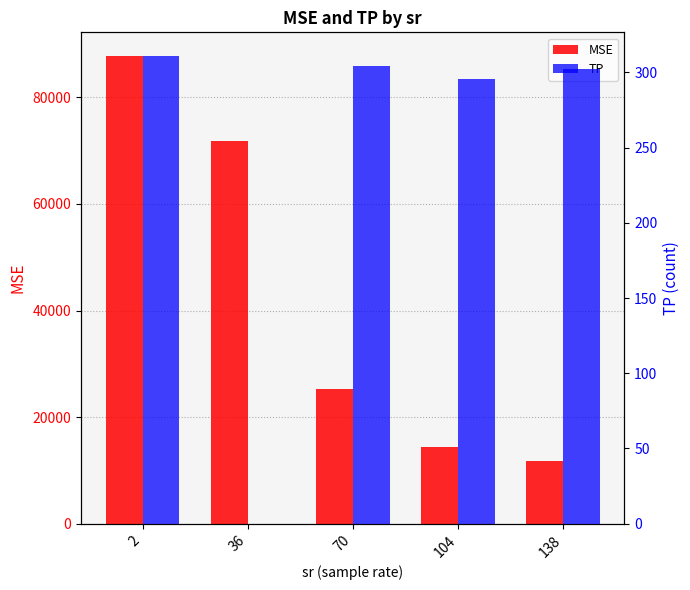

At which label is MSE closest to 49753?

36